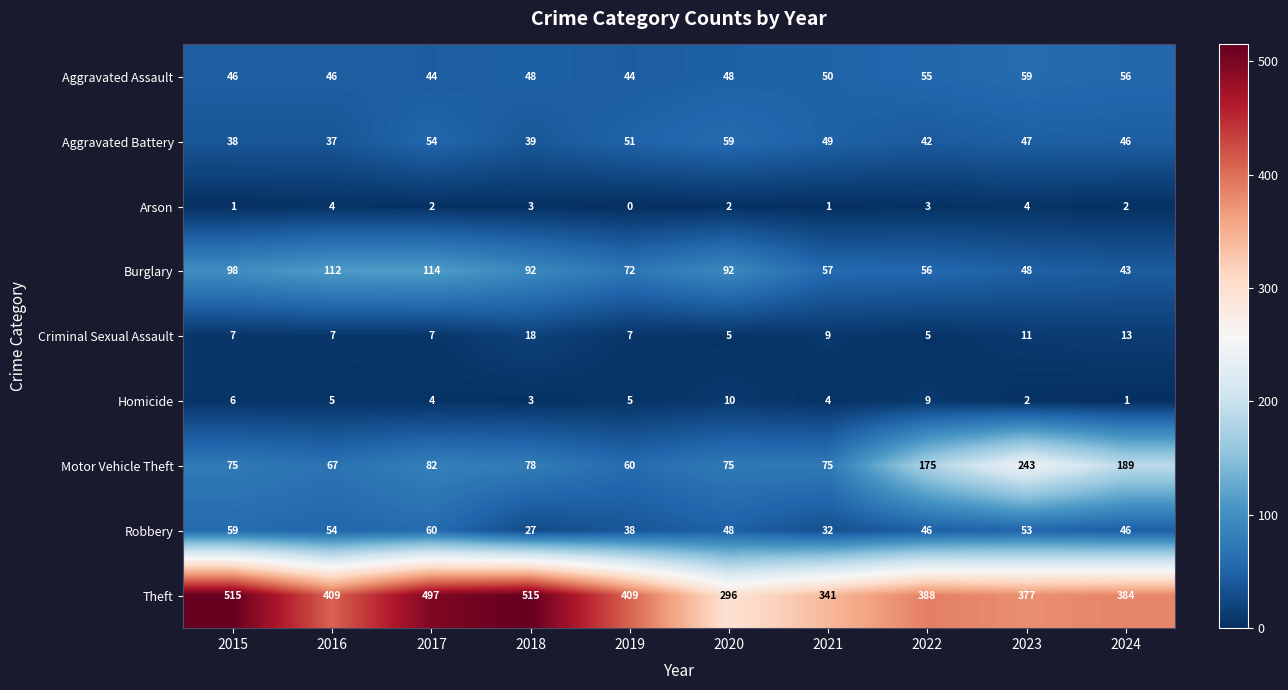

At which category is the sum across all series the highest?

2017